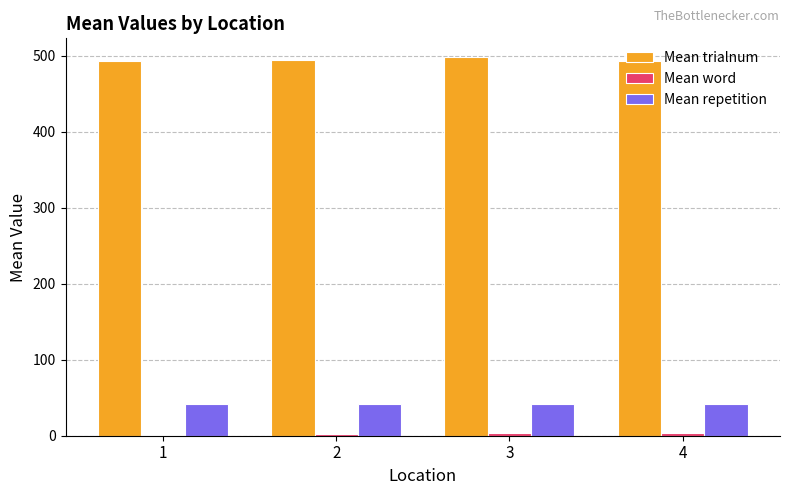

What is the spread (max minus min) of values at 2?

492.0